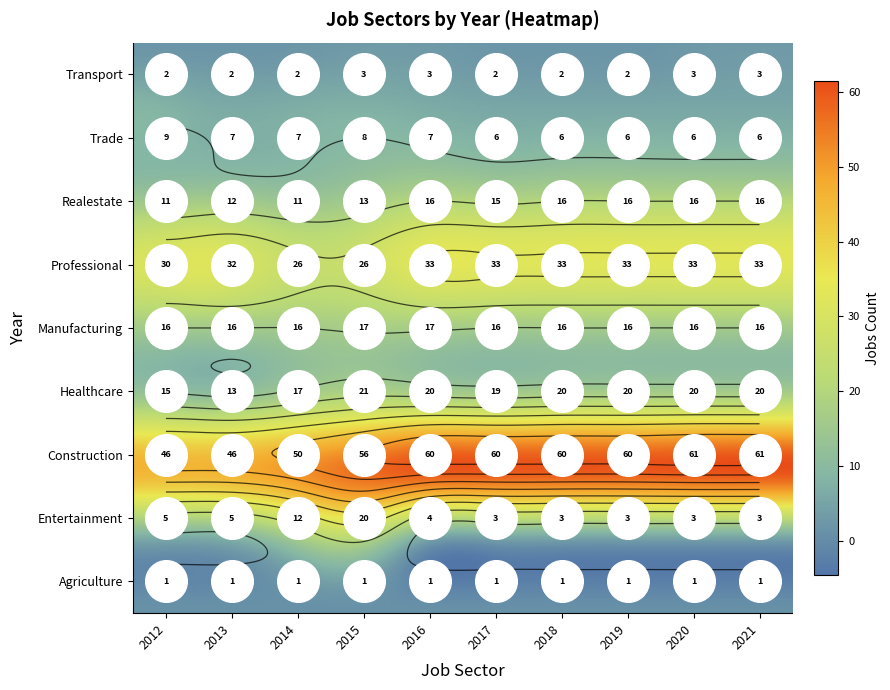

Is the value of JobsHealthcare at 2019 greater than the value of JobsManufacturing at 2017?

Yes